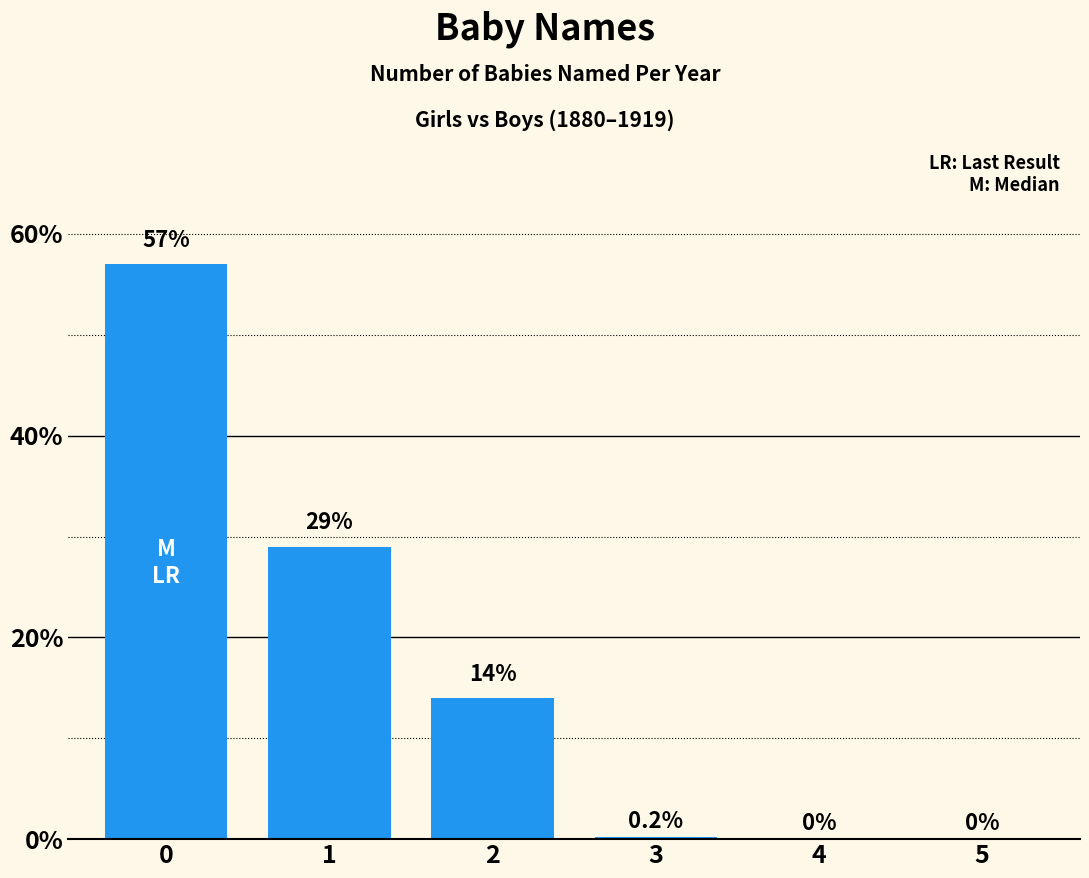

What is the sum of all values?

100.2